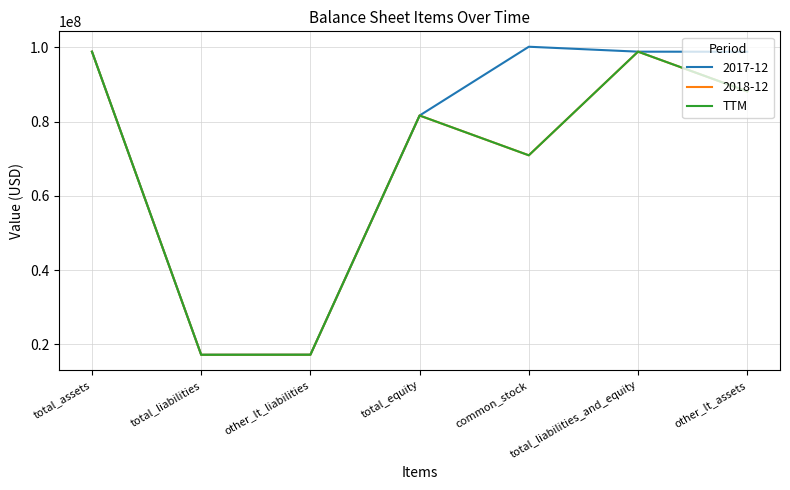

Does the chart display data point markers on the line(s)?

No